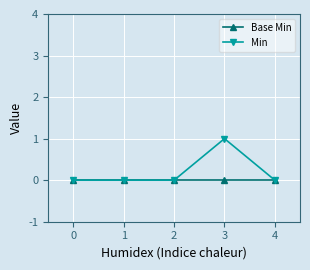

Reading left to right, extract all data points from this chart.

Base Min: 0	0	0	0	0
Min: 0	0	0	1	0